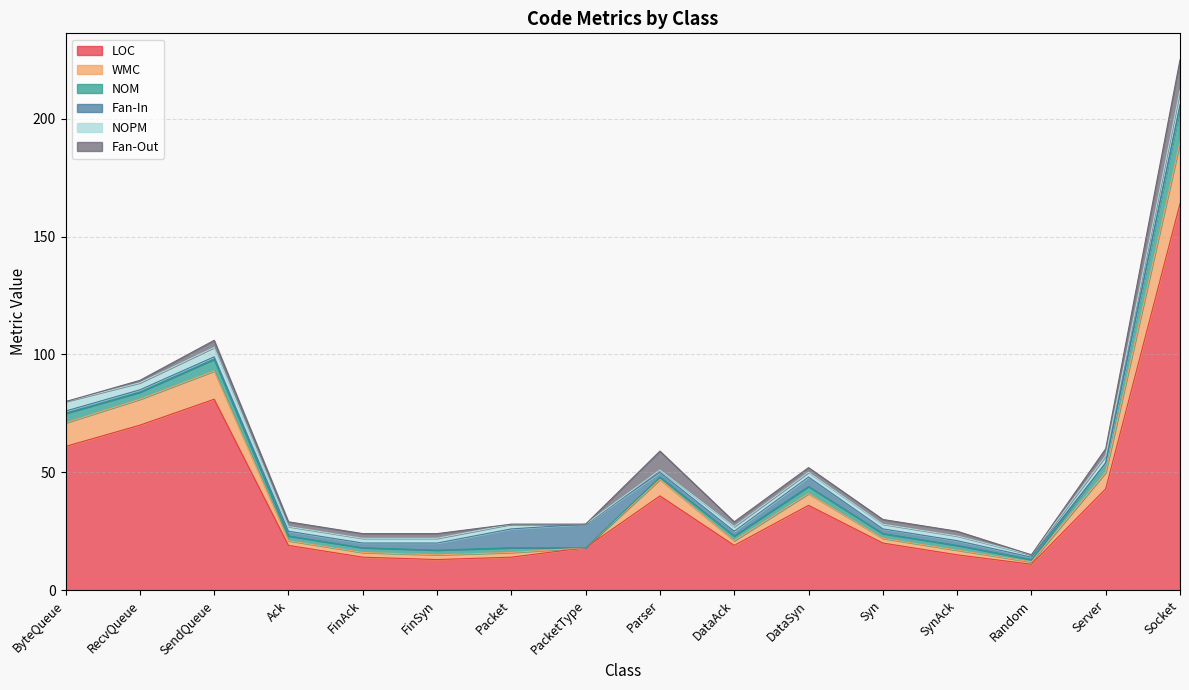

True or false: Fan-Out and NOPM cross at least once.

False